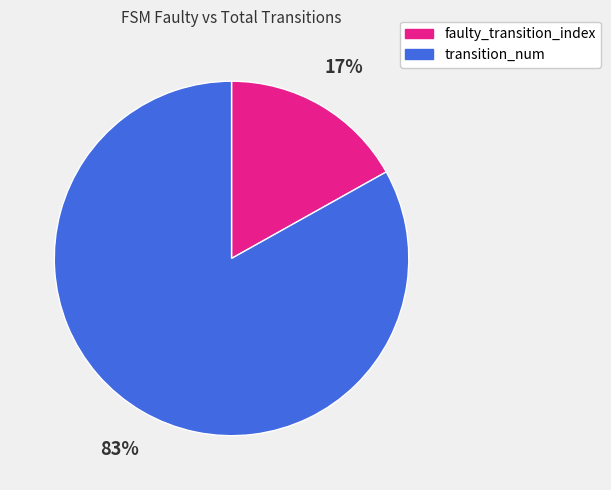

Which has a higher value, transition_num or faulty_transition_index?

transition_num